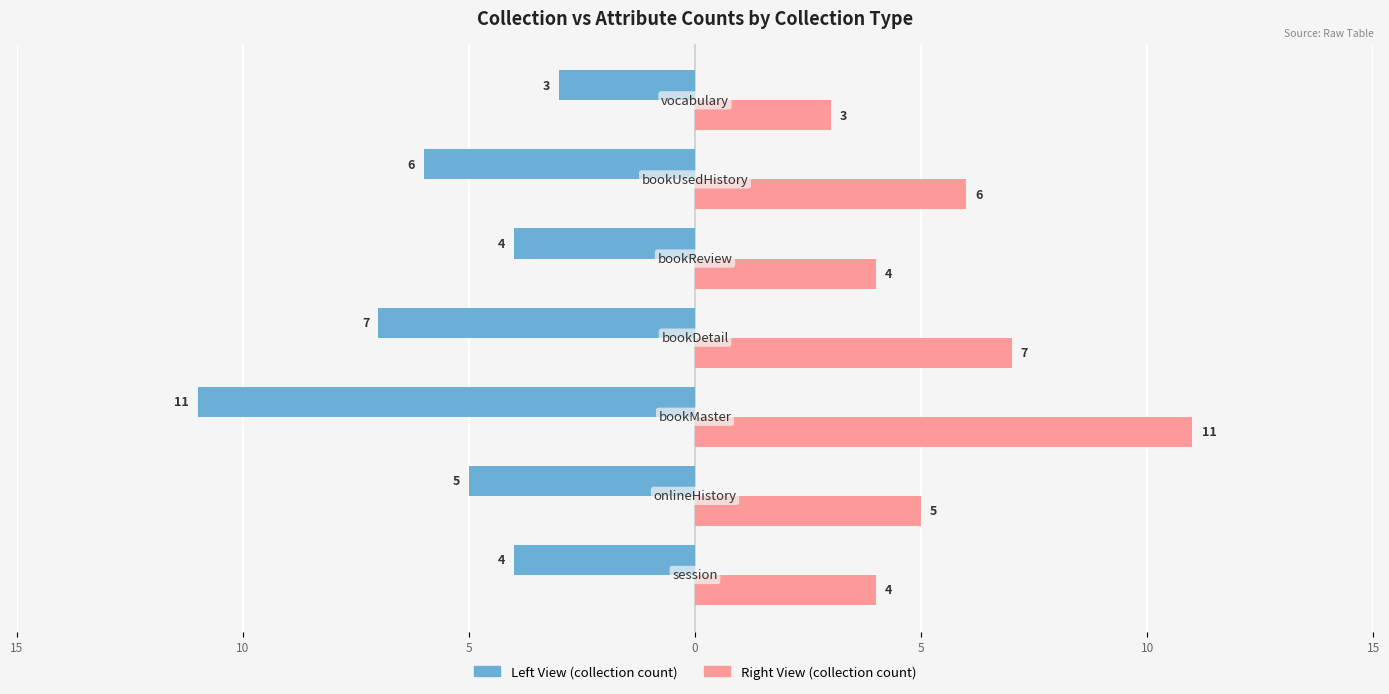

Which series has the largest total across all categories?

Right View (collection count)